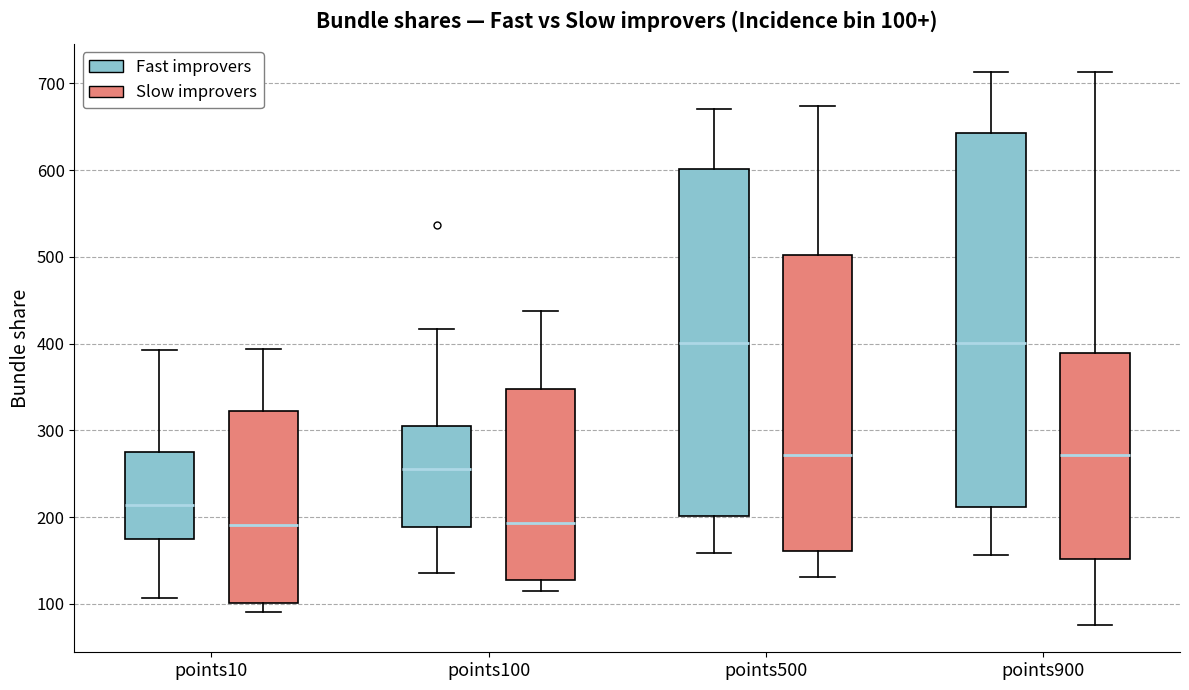

Which box is the tallest, from its lower edge to its upper edge?

points900 (Fast improvers)